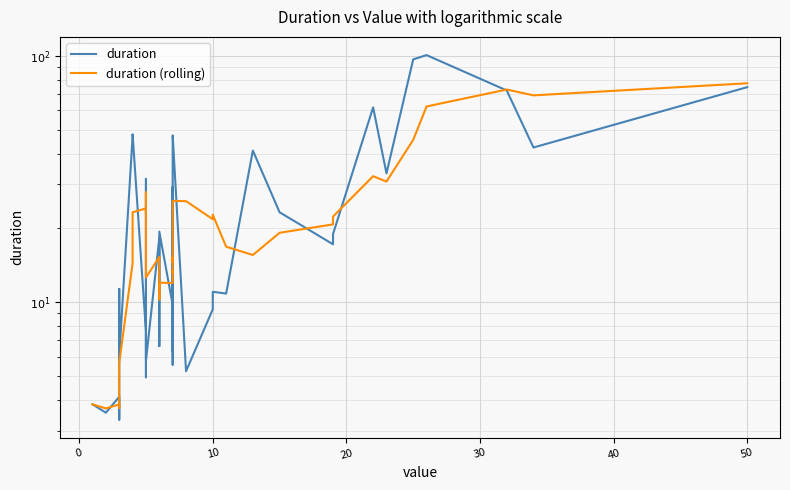

What is the maximum value shown in the chart?

100.6